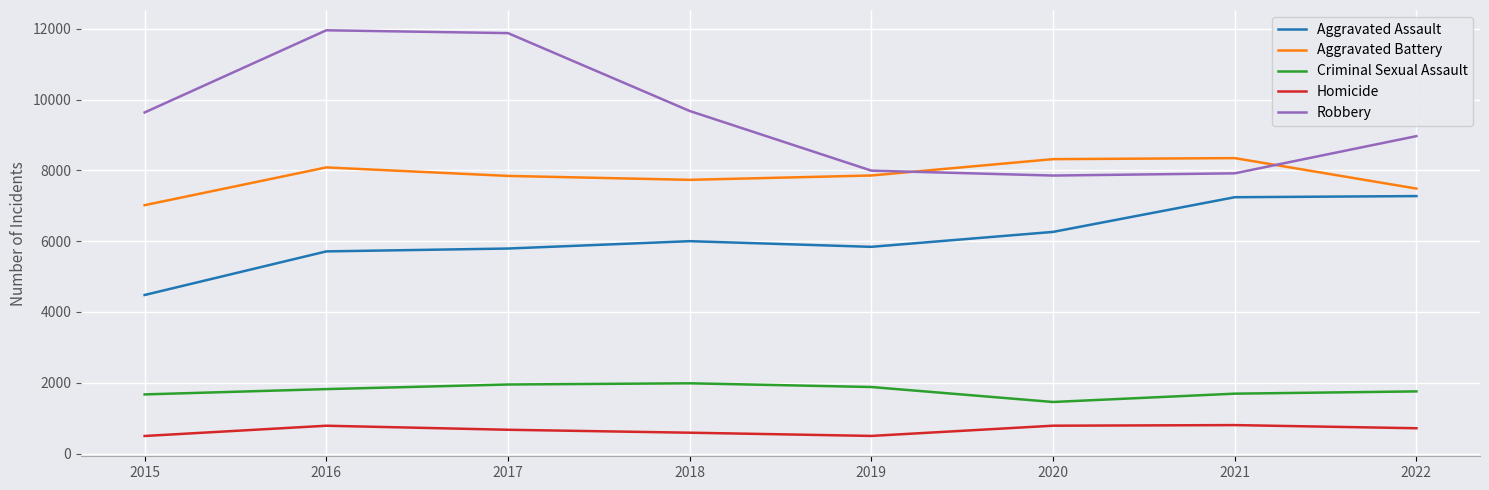

What is the difference between the maximum and minimum values in the Aggravated Battery series?

1330